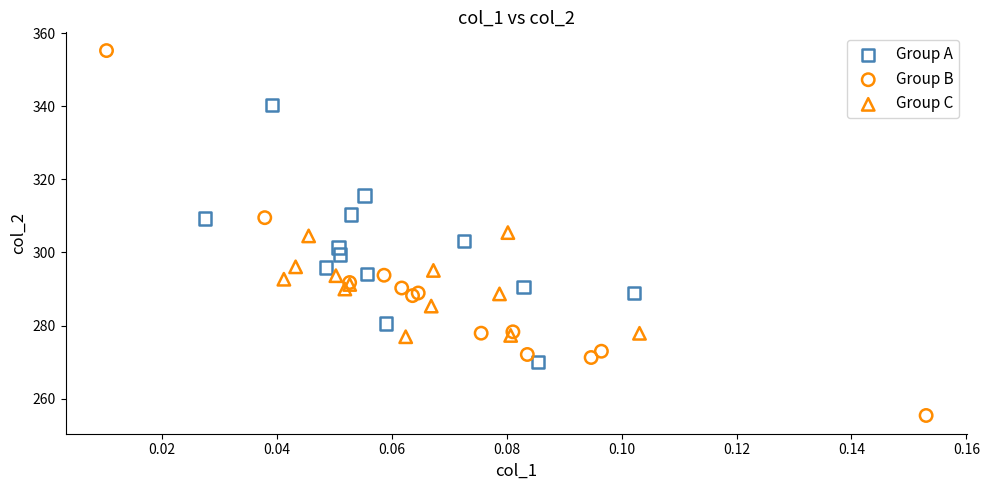

What are all the series names shown in the legend?

Group A, Group B, Group C